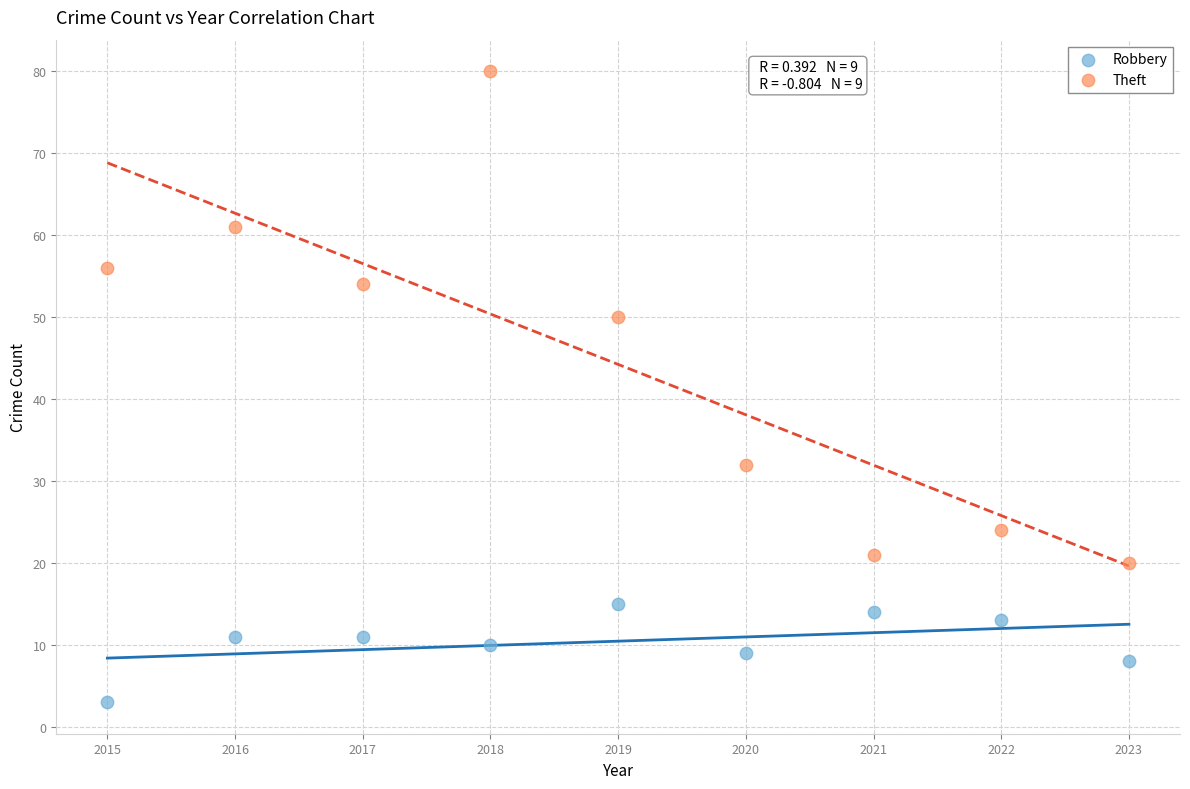

Which series reaches the minimum Y coordinate?

Robbery